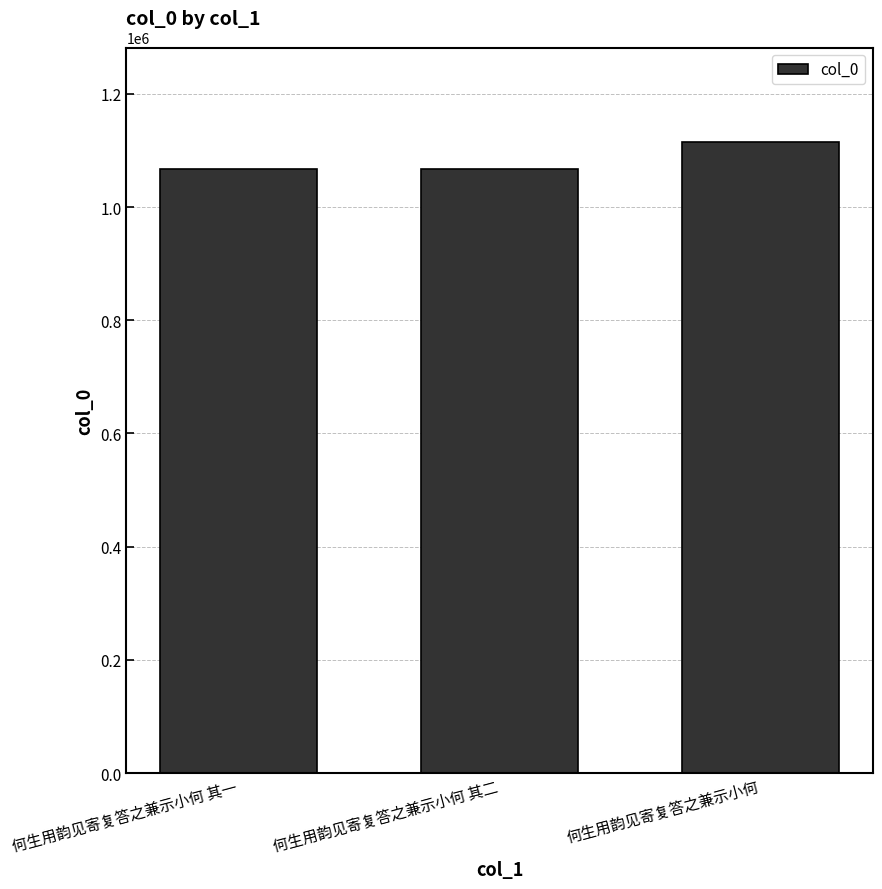

True or false: the data shows 353585 at 何生用韵见寄复答之兼示小何 其一.

False